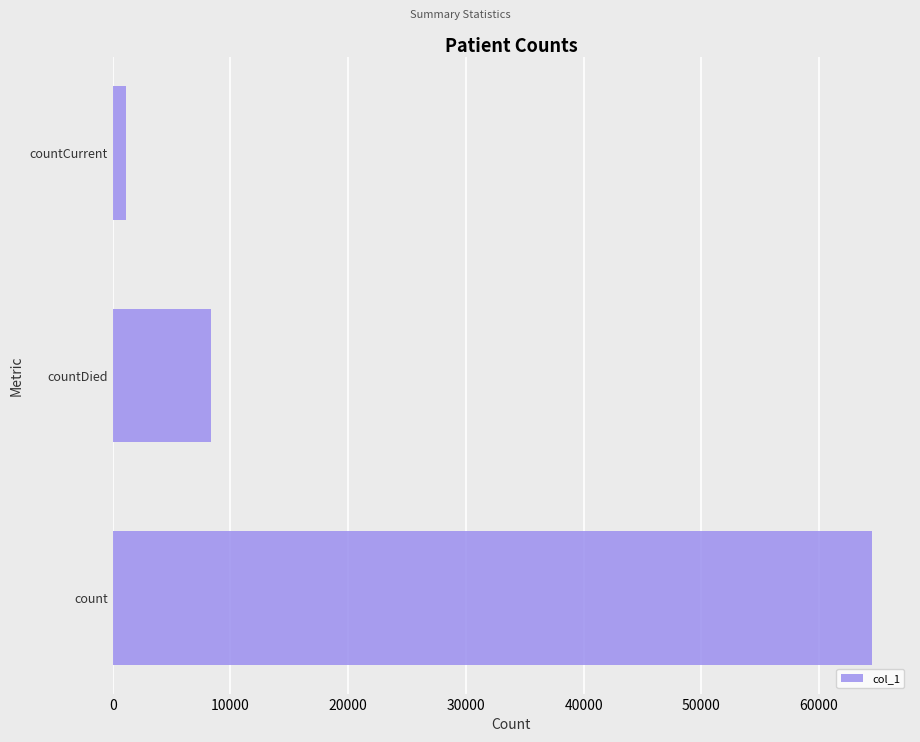

Which category has the lowest value across all series?

countCurrent